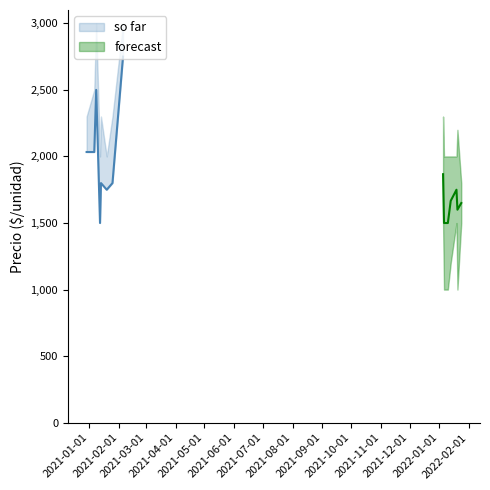

What is the sum of the Precio maximo values at 19 and 18?

3100